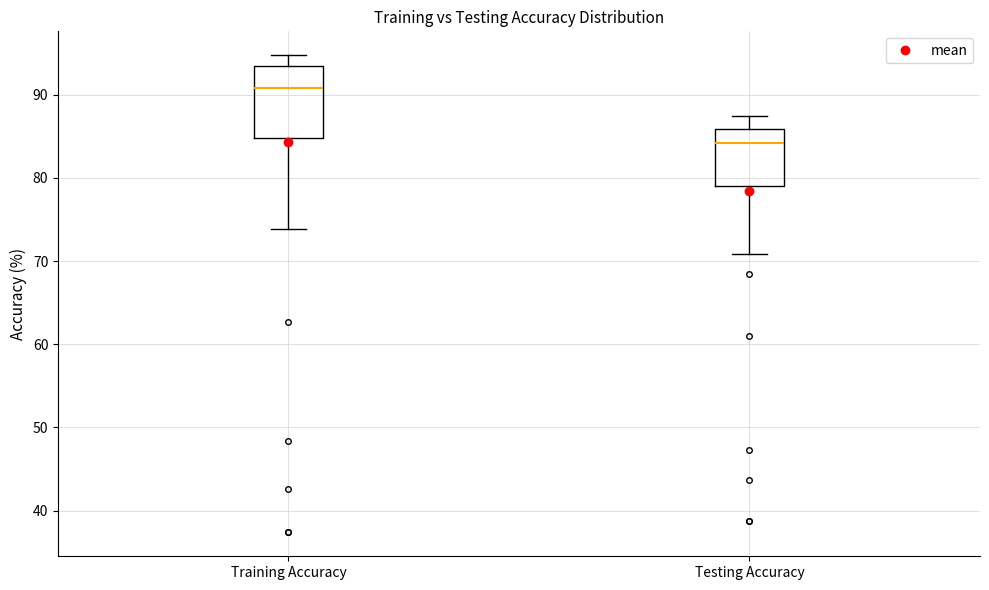

Reading left to right, transcribe this box plot: for each box, give where its median line is, the range the box spans, and where its two whiskers end, as read against the y-axis. The values are not printed on the chart, so give them approximately, as read against the axis.

Training Accuracy: median 91, box 85 to 93, whiskers 74 to 95
Testing Accuracy: median 84, box 79 to 86, whiskers 71 to 87